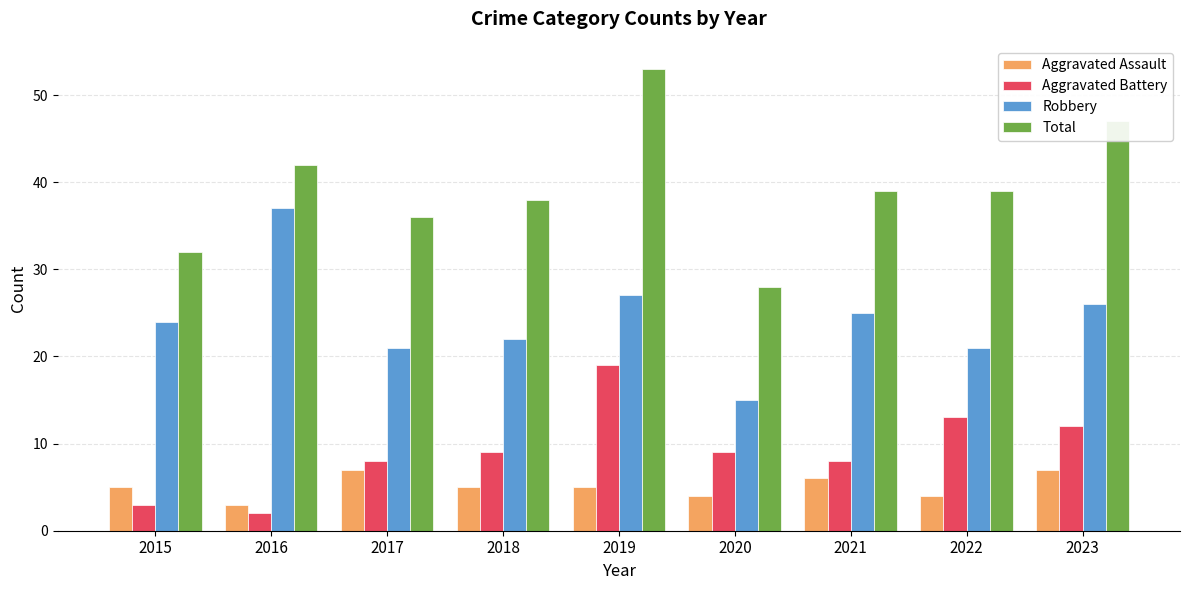

Which series has the widest spread of values?

Total